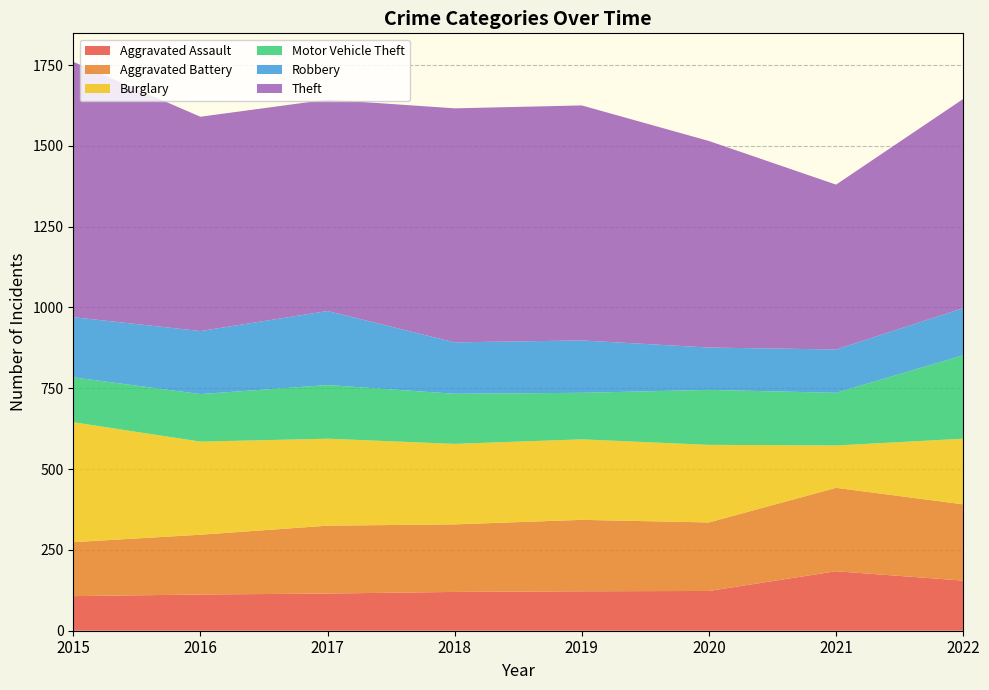

Reading left to right, list all the values displayed in this chart.

Aggravated Assault: 2015=107	2016=112	2017=115	2018=120	2019=122	2020=123	2021=184	2022=155
Aggravated Battery: 2015=167	2016=185	2017=210	2018=209	2019=221	2020=212	2021=258	2022=236
Burglary: 2015=371	2016=288	2017=269	2018=249	2019=249	2020=240	2021=131	2022=203
Motor Vehicle Theft: 2015=139	2016=147	2017=166	2018=155	2019=144	2020=170	2021=163	2022=258
Robbery: 2015=186	2016=195	2017=229	2018=159	2019=162	2020=131	2021=134	2022=146
Theft: 2015=790	2016=663	2017=654	2018=724	2019=727	2020=639	2021=510	2022=647